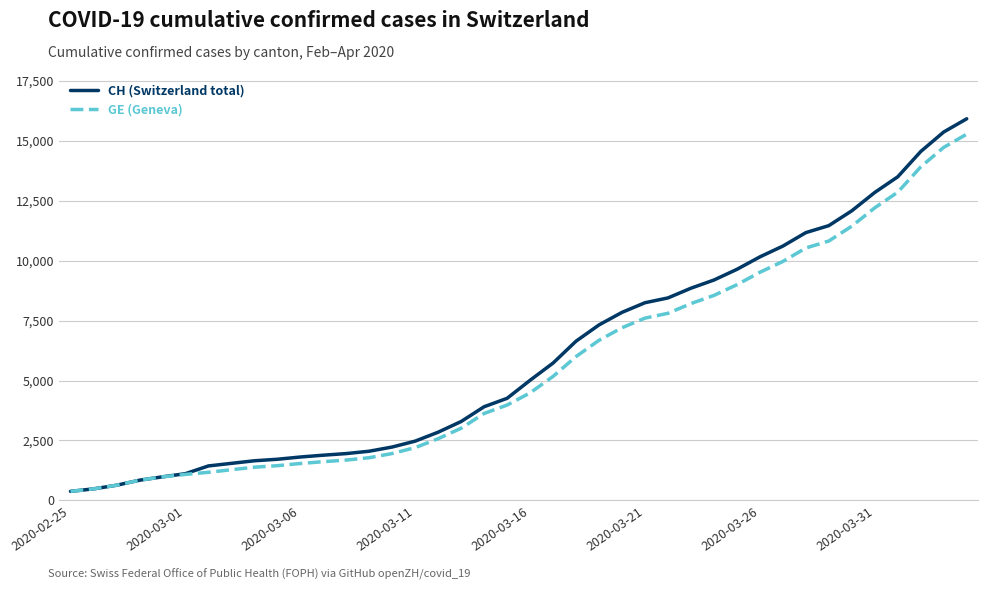

What is the minimum value for GE (Geneva)?

375